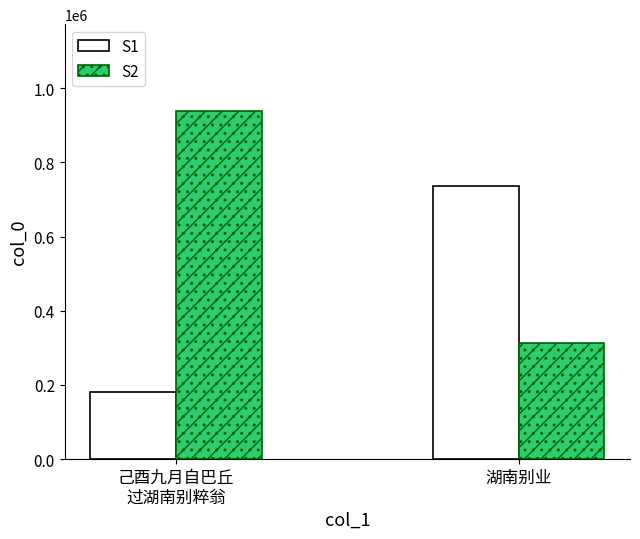

What is the label of the 2nd bar from the left?

湖南别业